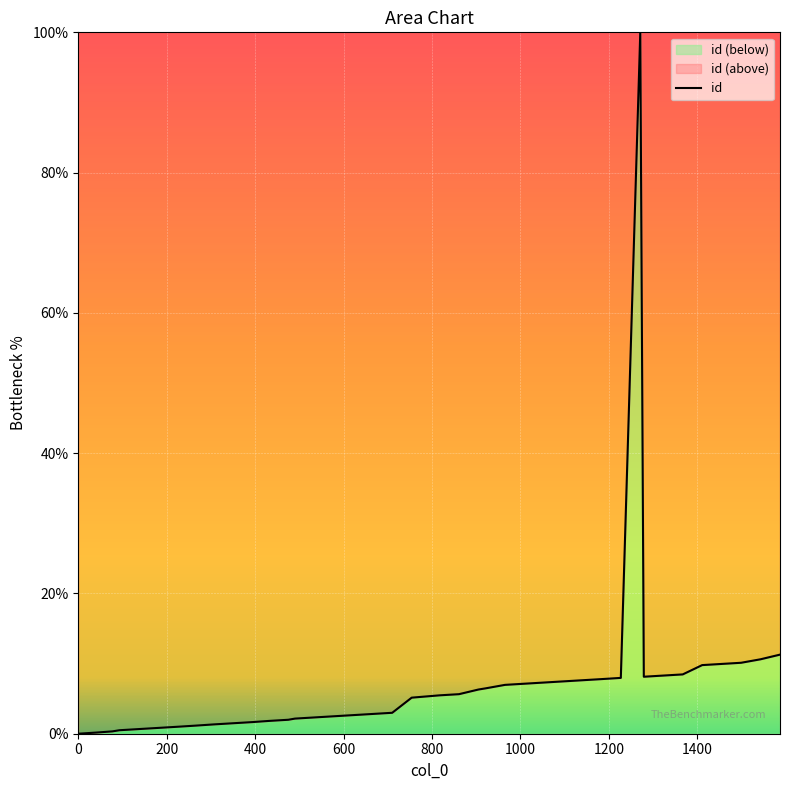

Does the chart display data point markers on the line(s)?

No